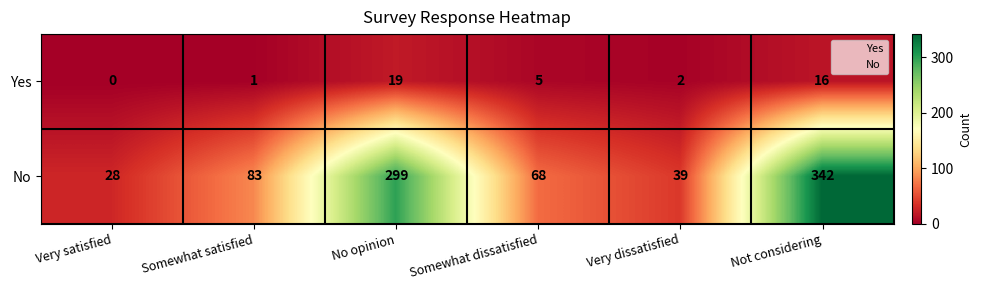

Reading right to left, list all the values displayed in this chart.

Yes: Not considering=16	Very dissatisfied=2	Somewhat dissatisfied=5	No opinion=19	Somewhat satisfied=1	Very satisfied=0
No: Not considering=342	Very dissatisfied=39	Somewhat dissatisfied=68	No opinion=299	Somewhat satisfied=83	Very satisfied=28